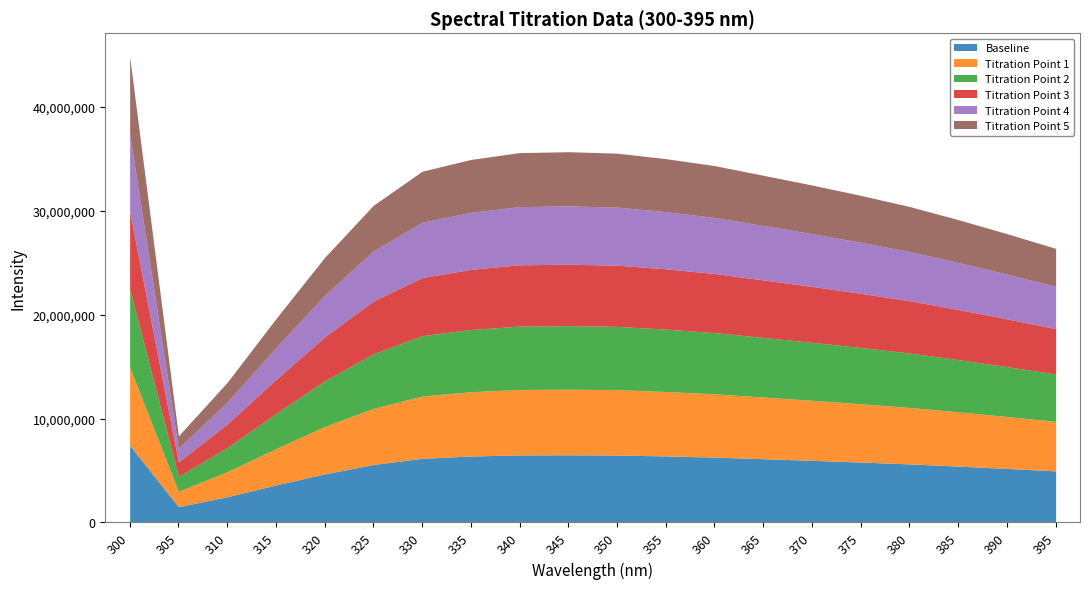

Between 355 and 315, which is larger?

355